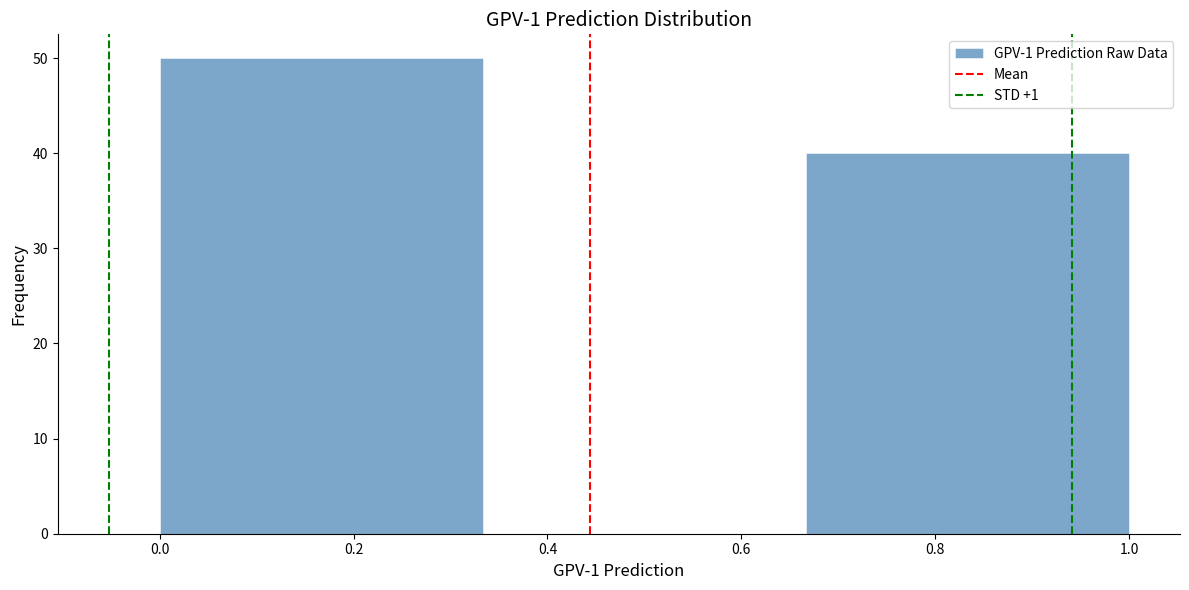

Reading left to right, transcribe this chart: for each bar, give the range it covers on the x-axis and its height. Neither the bar edges nor the heights are printed on the chart, so give them approximately, as read against the axes.

0.00 to 0.34: 50
0.34 to 0.66: 0
0.66 to 1.00: 40